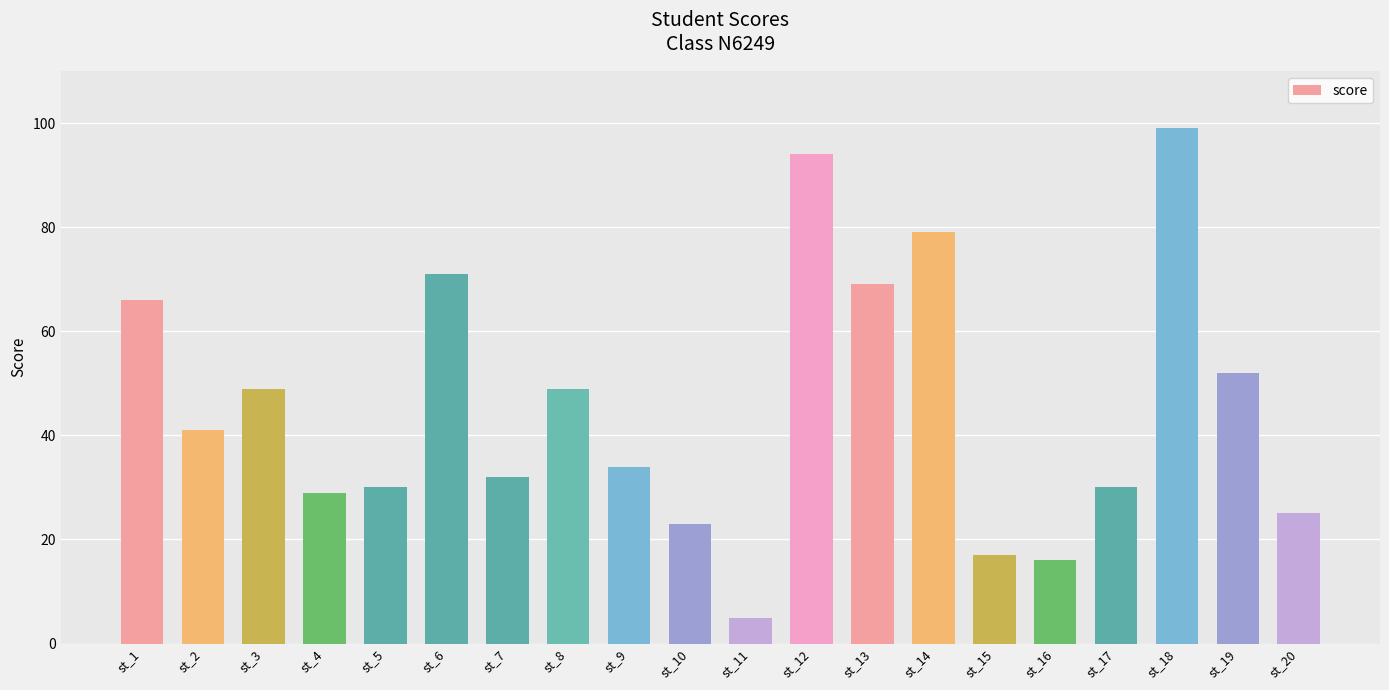

At which label does the data first exceed 41?

st_1